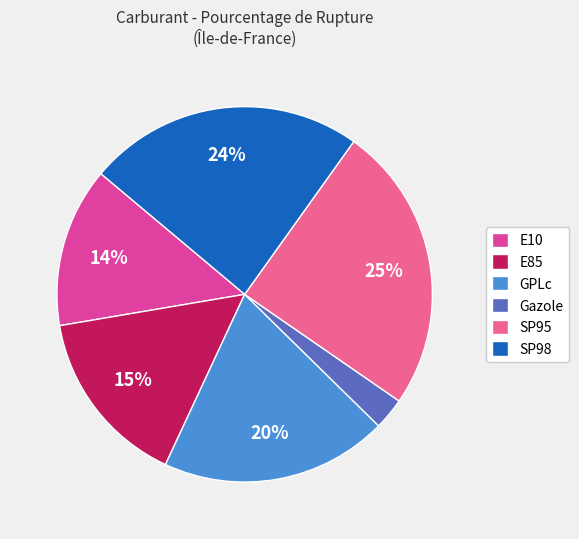

Combined, do SP95 and E10 account for over 50%?

No